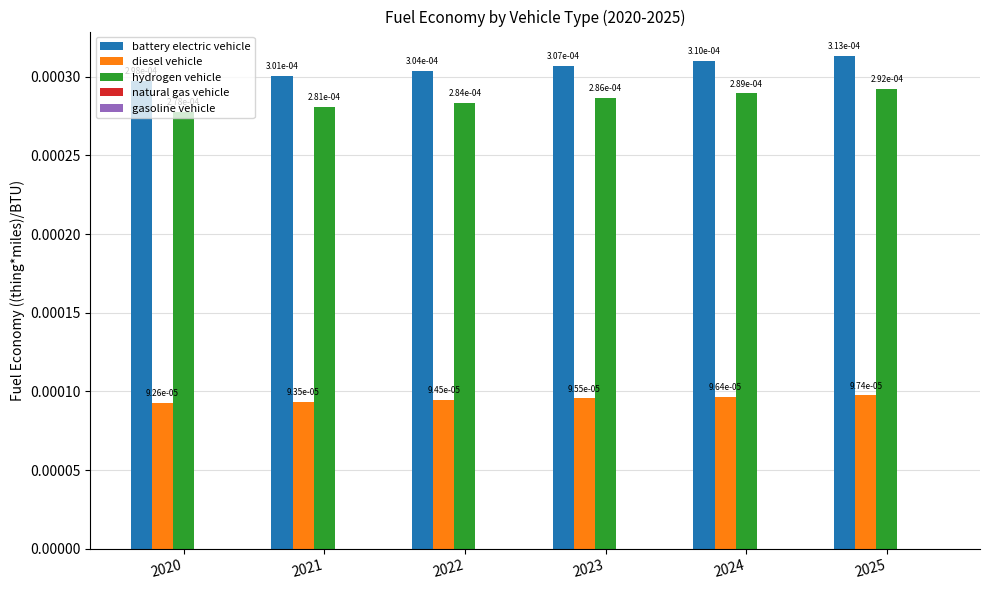

Count the hydrogen vehicle values in the range 0 to 1.

6